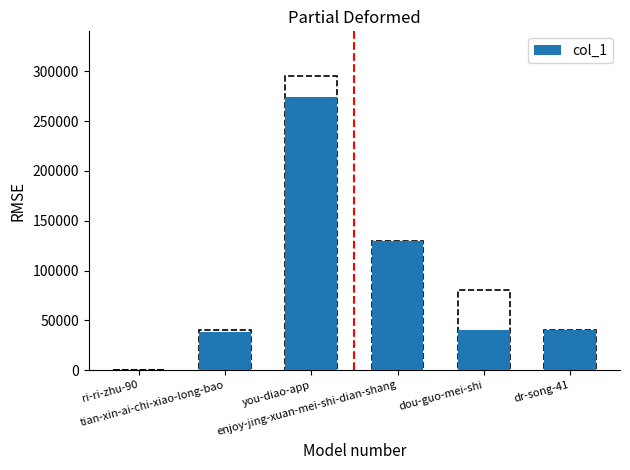

What position from the left is dou-guo-mei-shi?

5